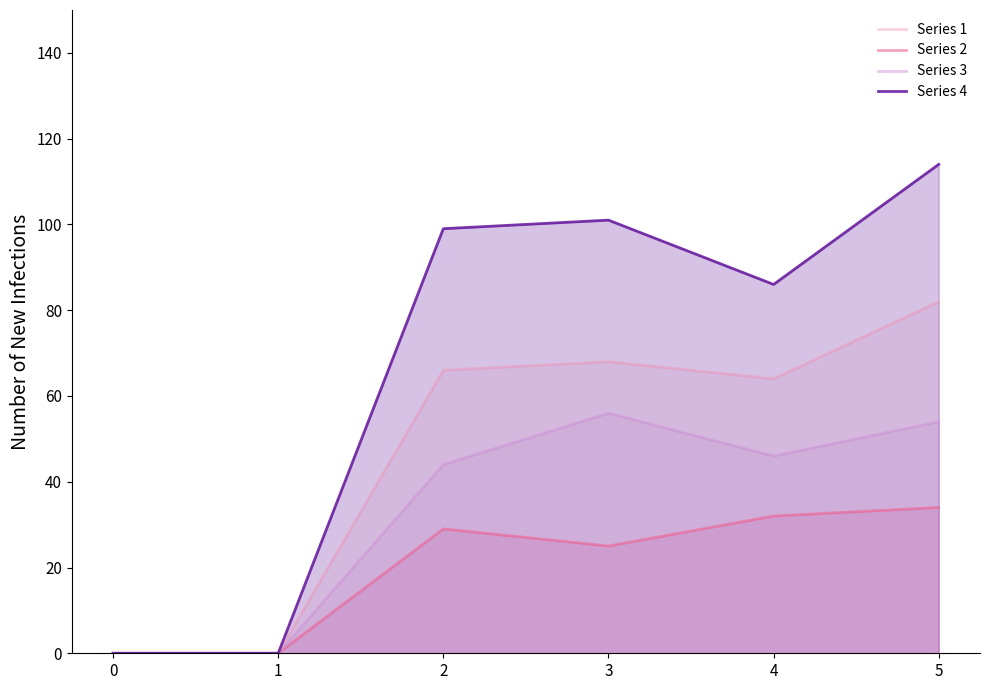

At which category is the sum across all series the highest?

5